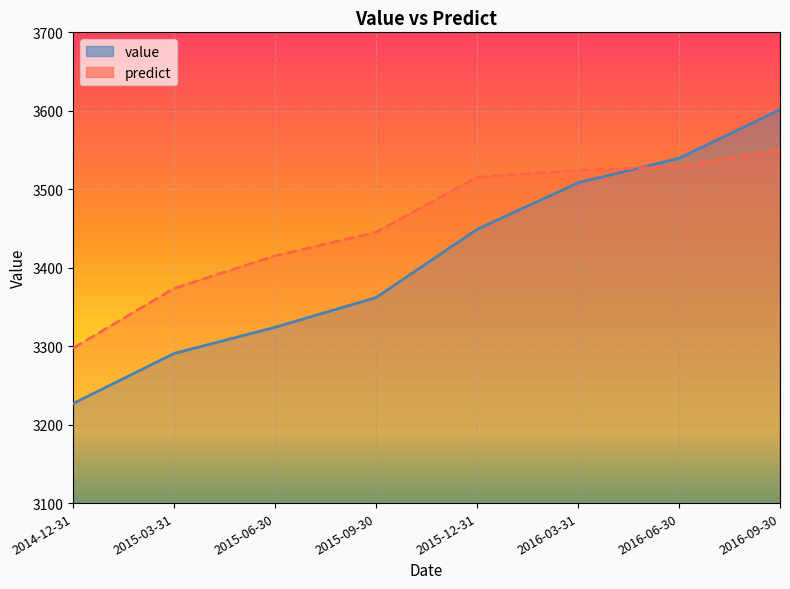

At which category is the sum across all series the highest?

2016-09-30